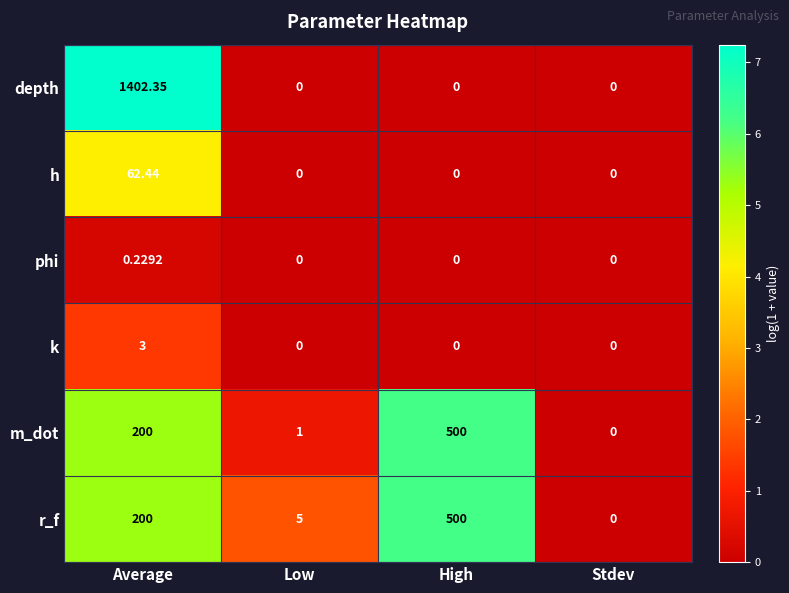

Where is r_f nearest to the value 250?

Average